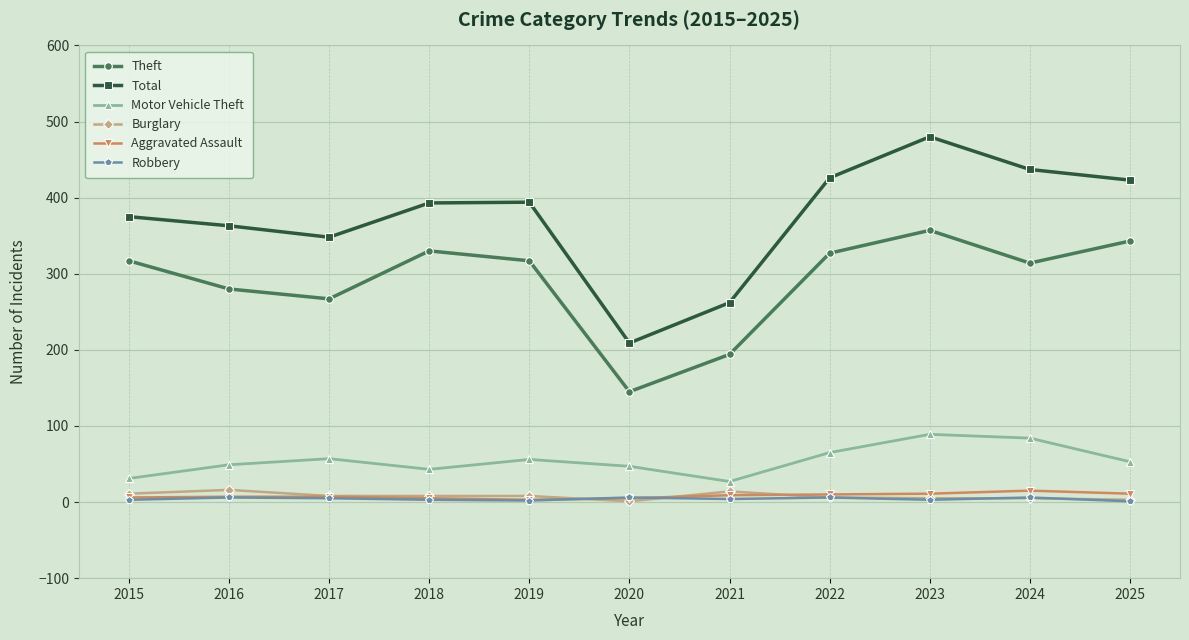

What is the maximum value for Burglary?

16